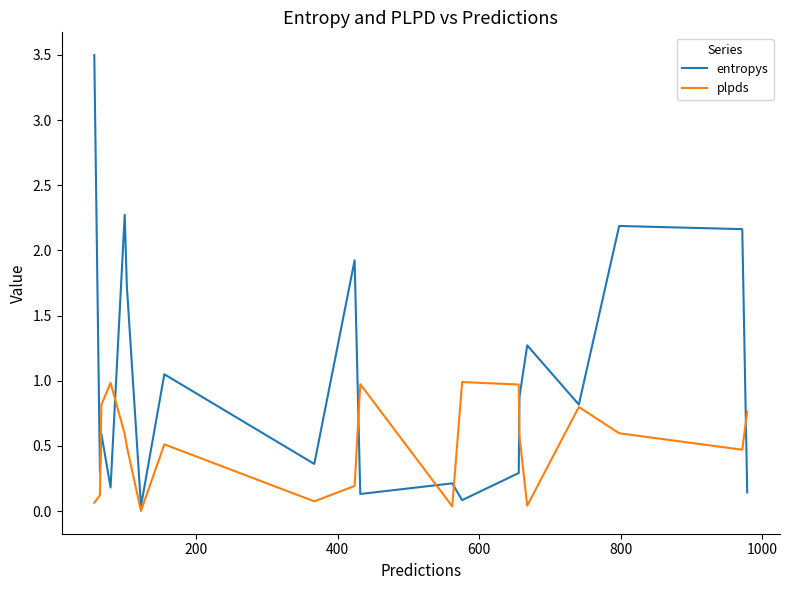

Which series has the largest total across all categories?

entropys